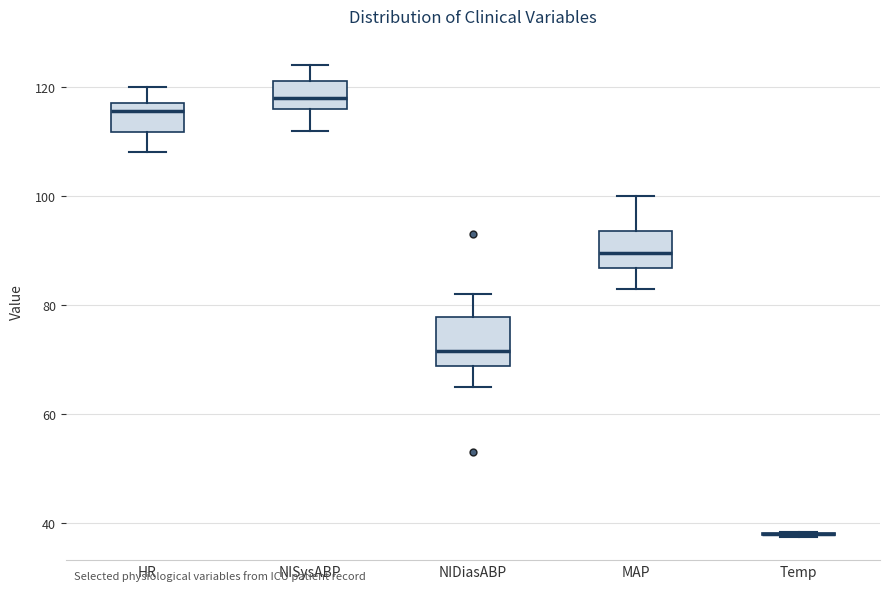

Which box is the tallest, from its lower edge to its upper edge?

NIDiasABP